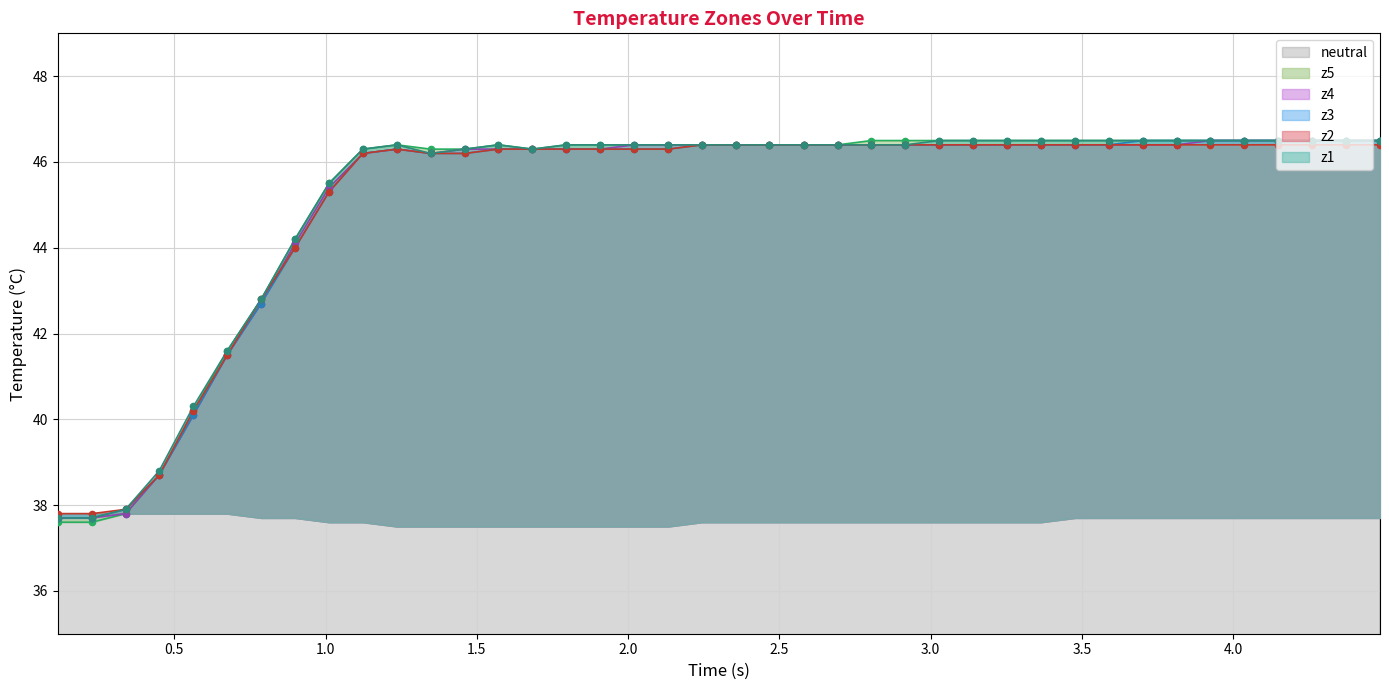

What is the minimum value for neutral?

37.5